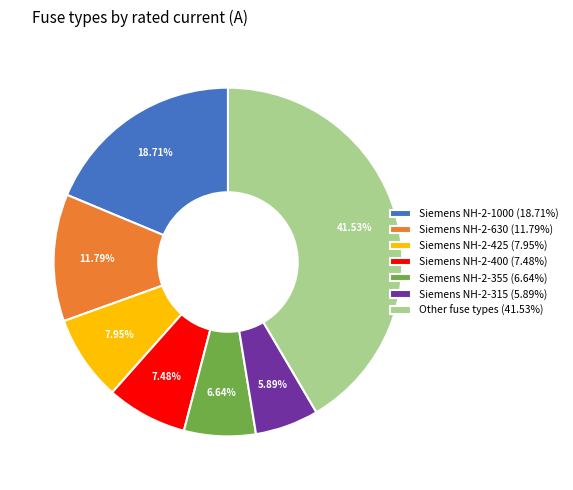

Combined, do Siemens NH-2-400 (7.48%) and Siemens NH-2-355 (6.64%) account for over 50%?

No